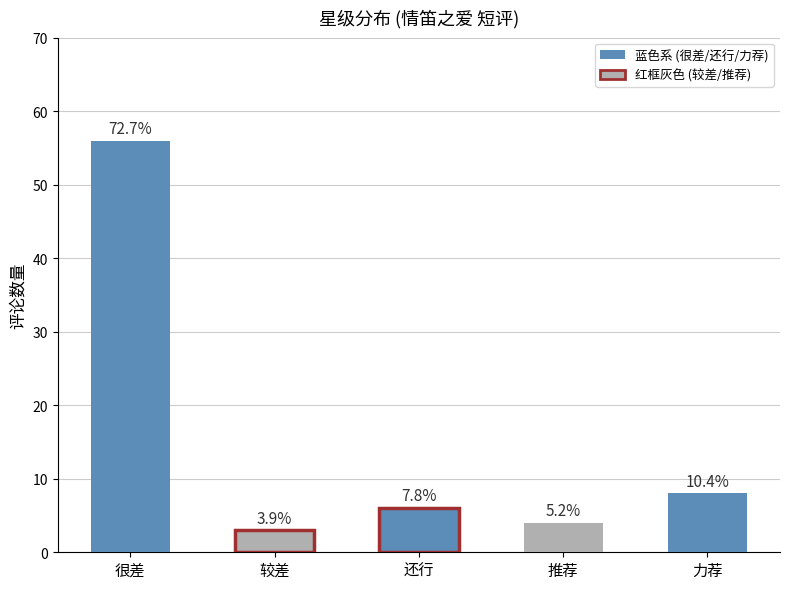

The 星级1 (很差) series shows -26 at 推荐. True or false?

False